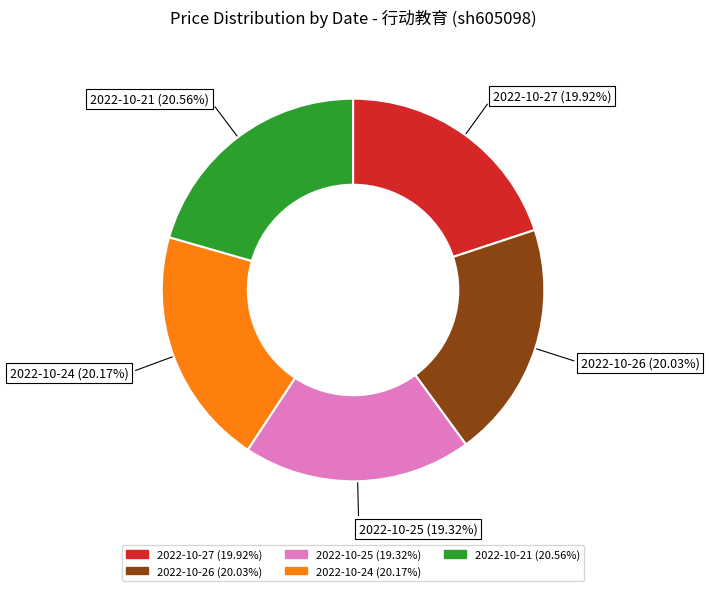

Does any single category account for the majority?

No